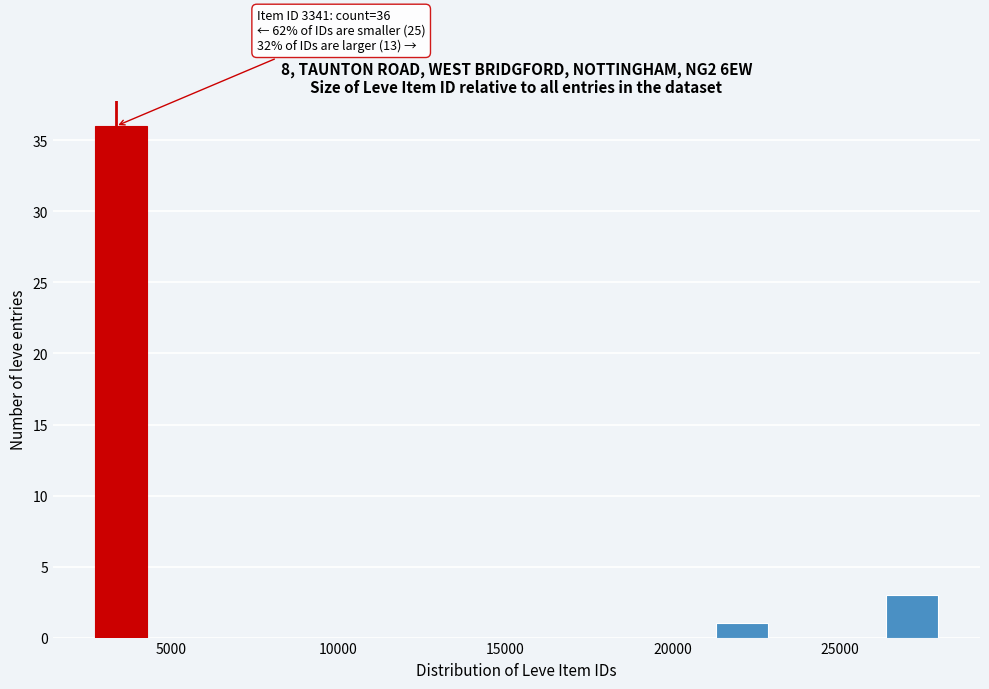

Around what value on the x-axis is the tallest bar? Give the approximate position of its centre, as read against the axis.

3500